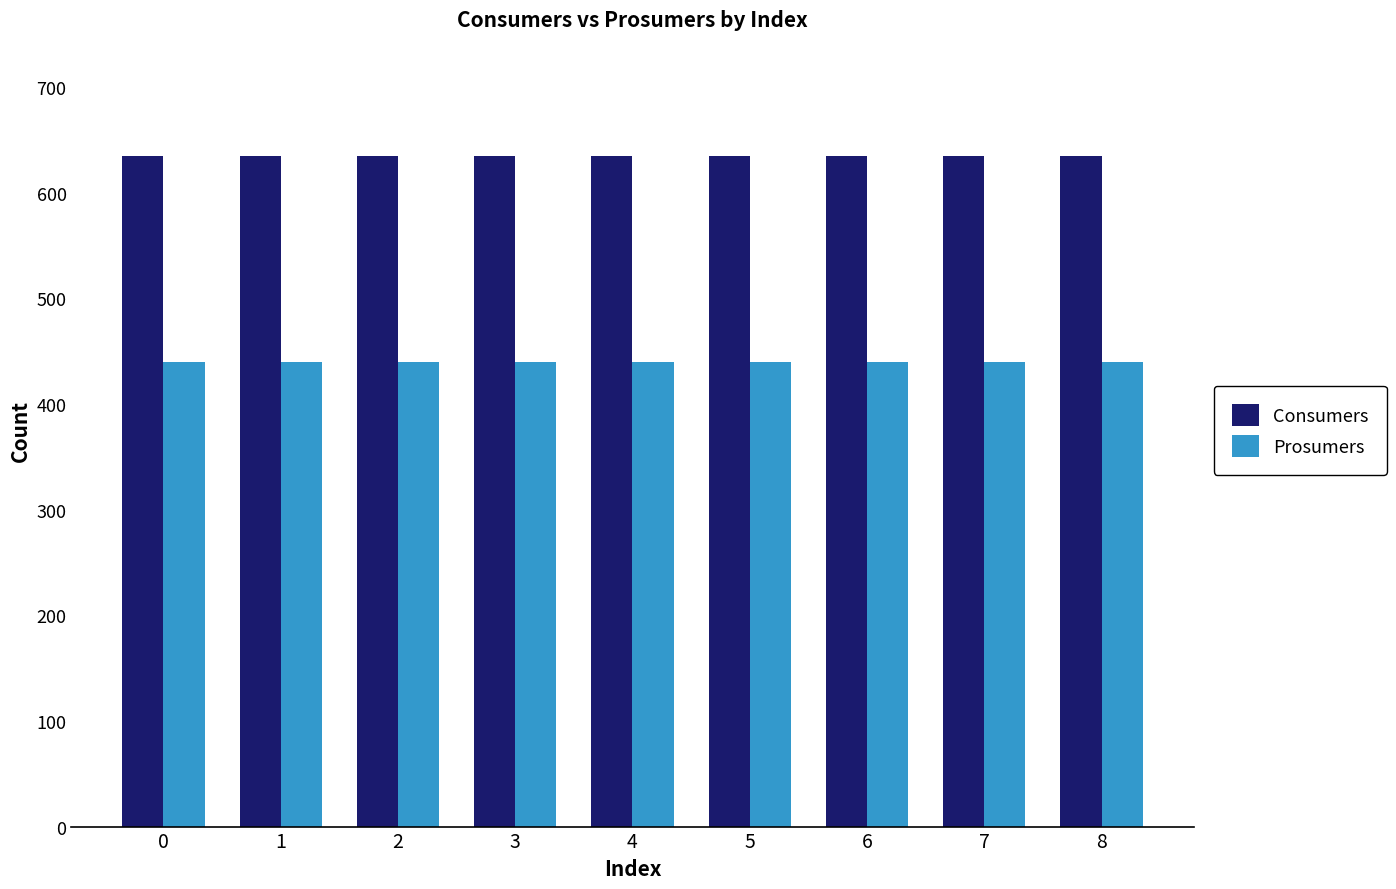

What is the sum of all Consumers values?

5715